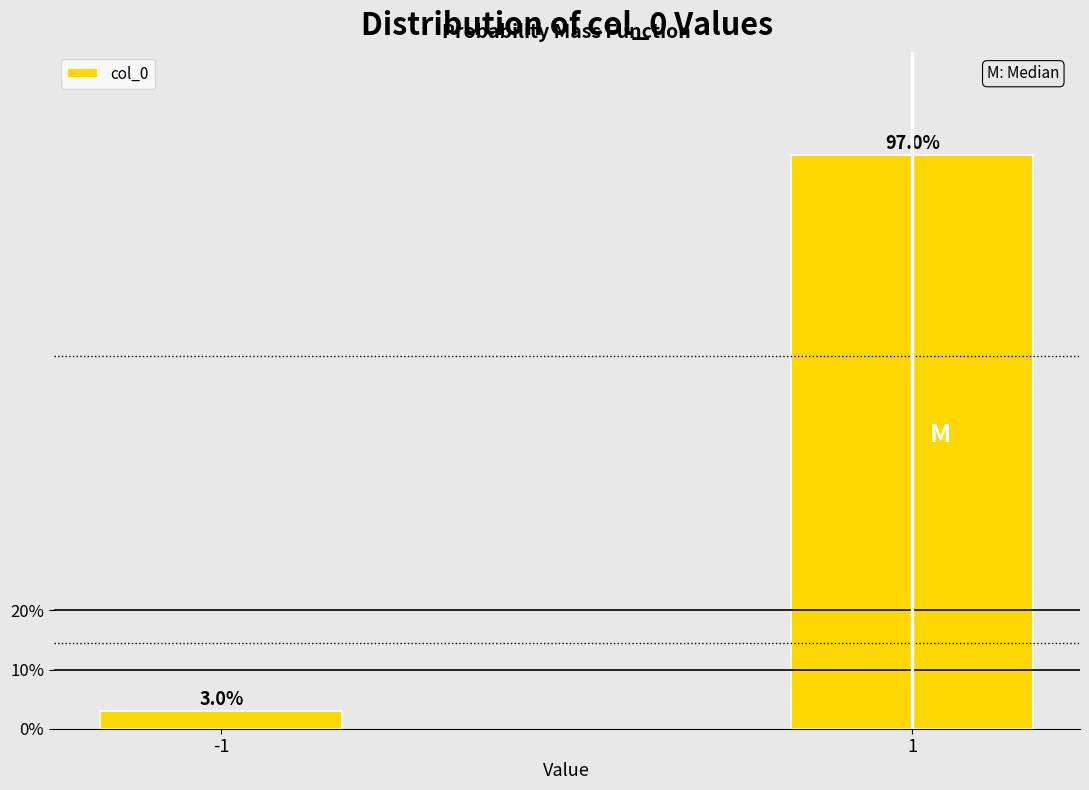

Reading left to right, extract all data points from this chart.

3.0	97.0